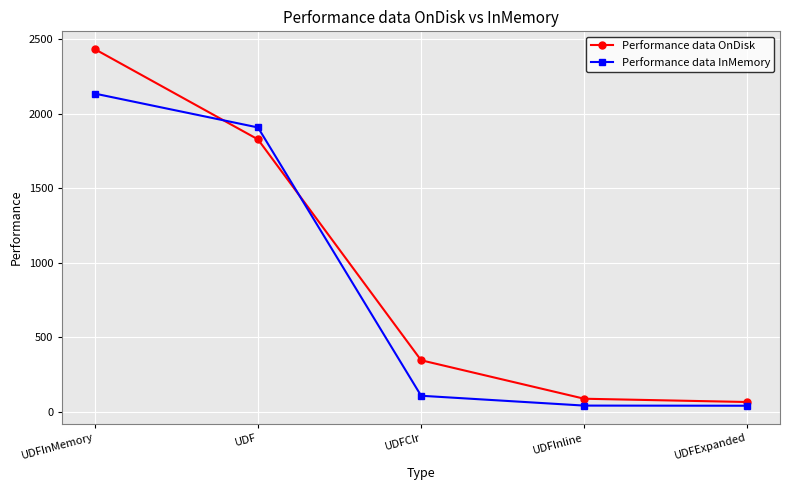

At which category is the sum across all series the highest?

UDFInMemory